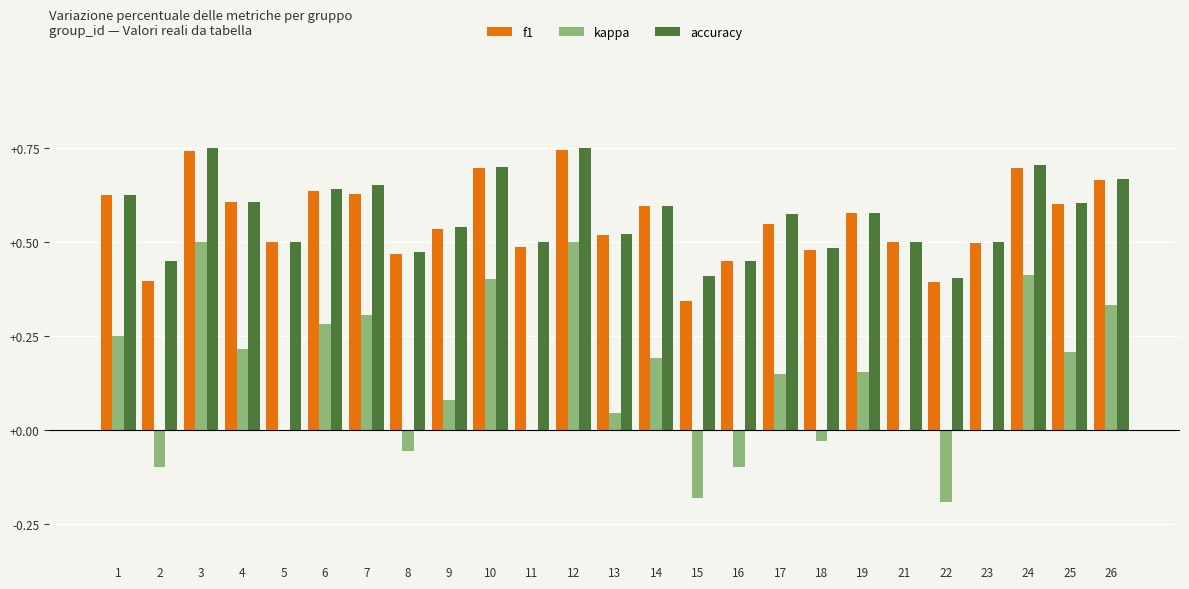

How many f1 values are between 0 and 1?

25